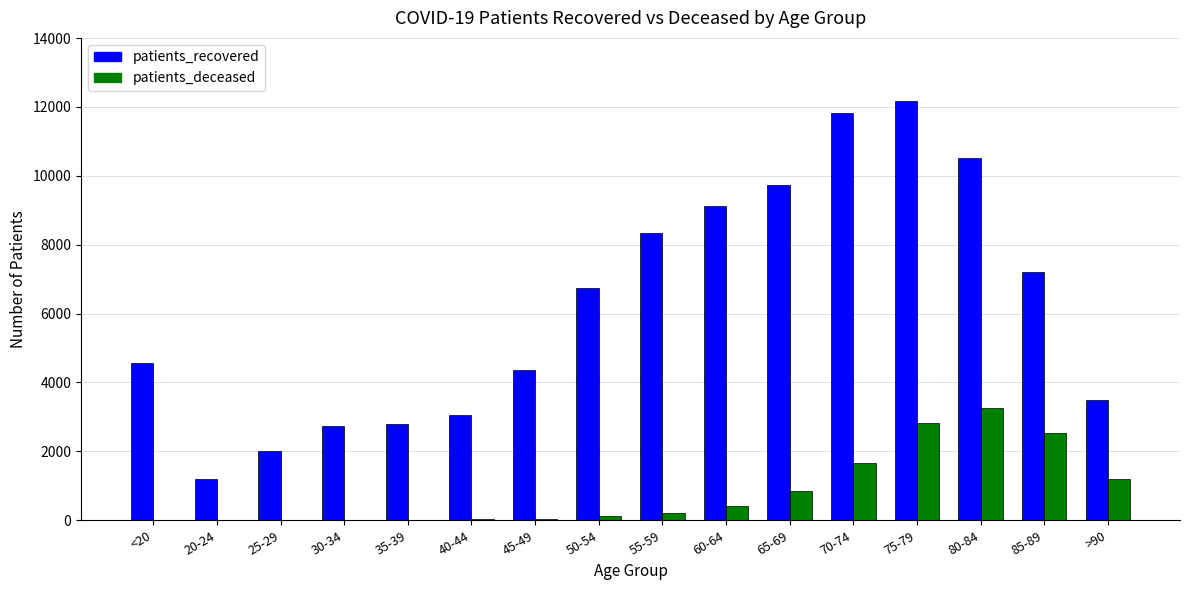

Which series has the largest total across all categories?

patients_recovered